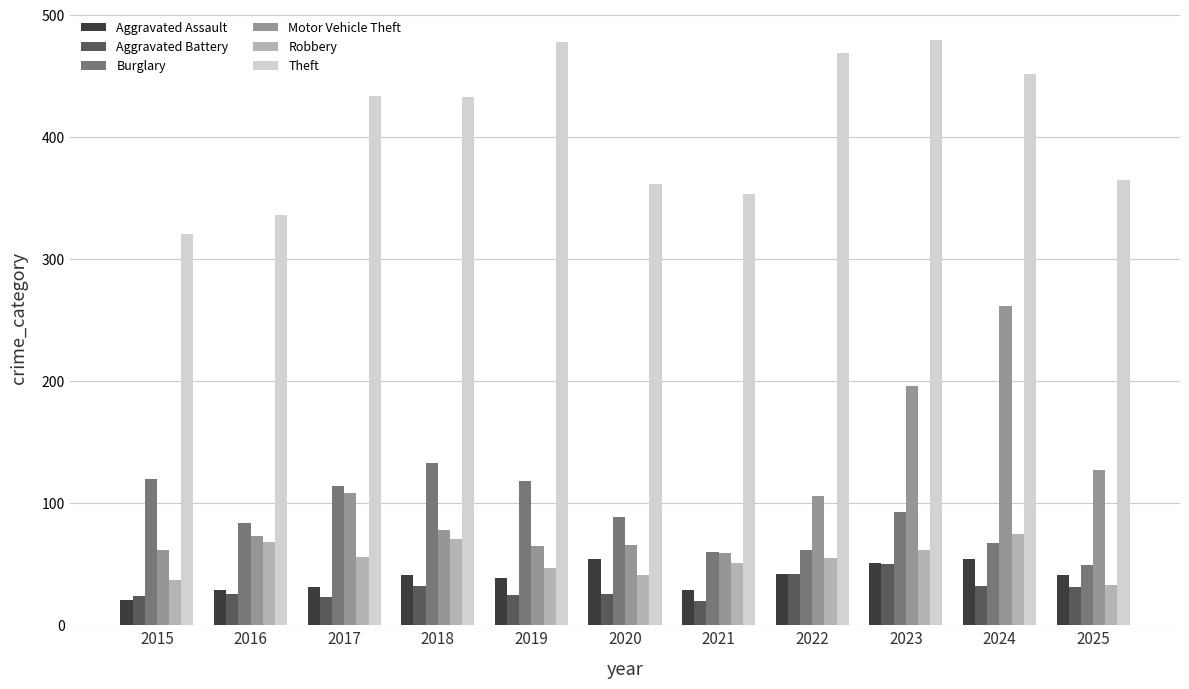

Which series has the largest range (max minus min)?

Motor Vehicle Theft